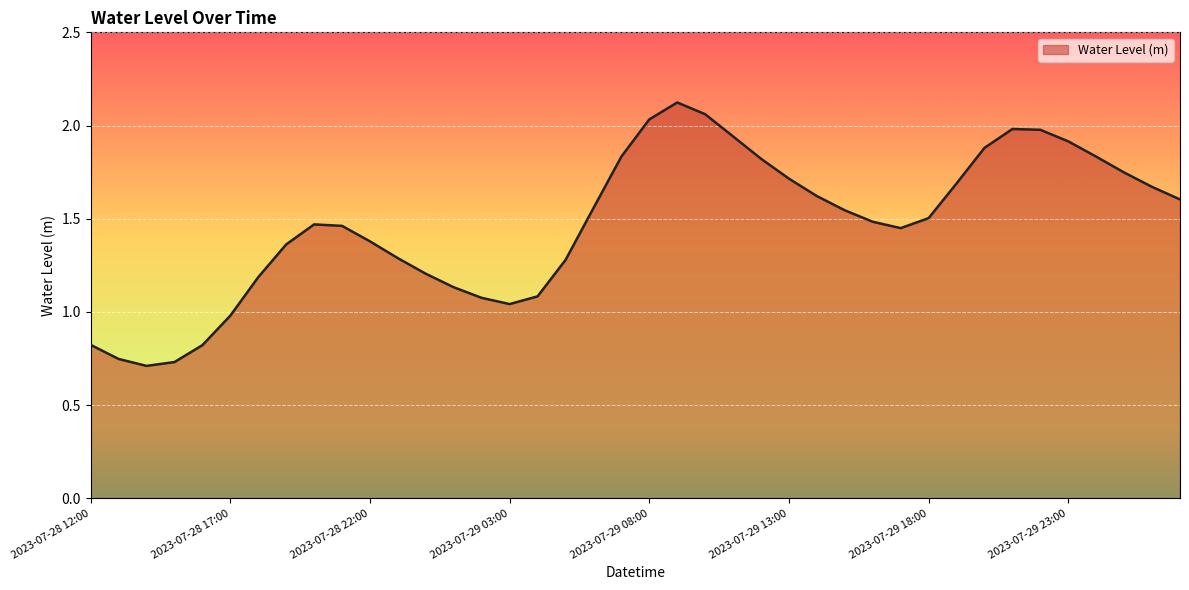

How many points are lower than both their immediate neighbors (excluding endpoints)?

3